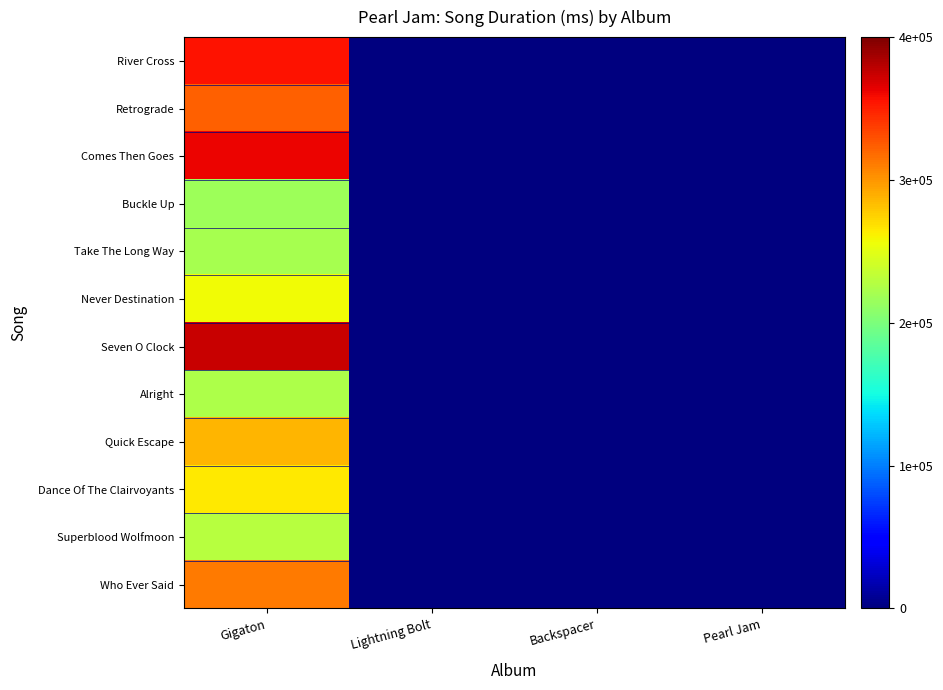

How many data points does each series have?

4